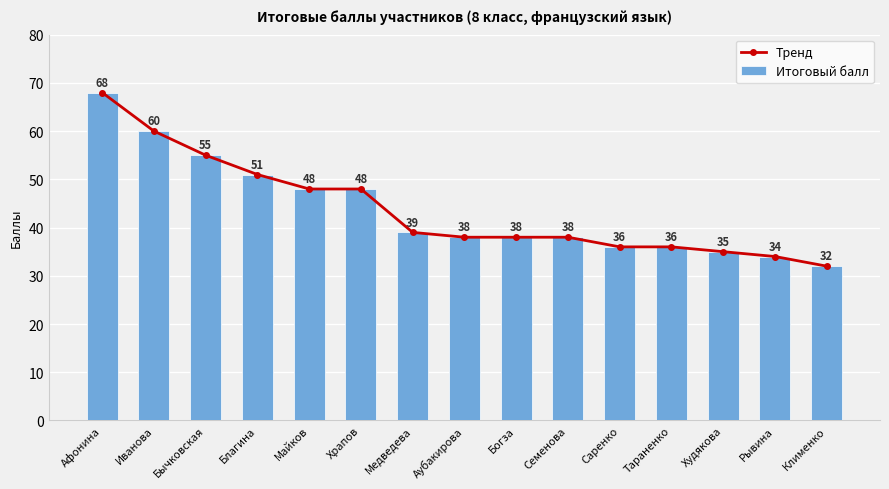

How many distinct data groups are displayed?

2